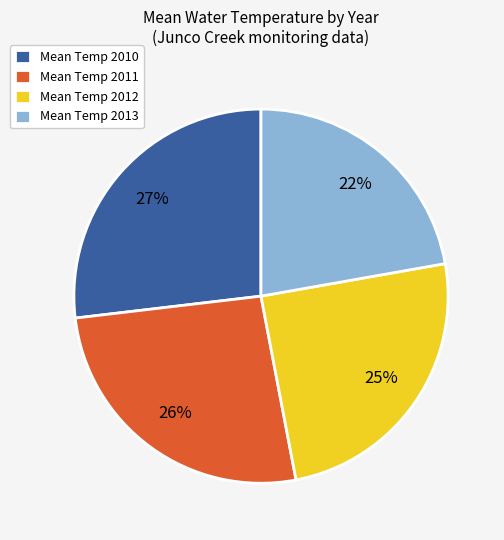

To the nearest percent, what portion does Mean Temp 2011 represent?

26%